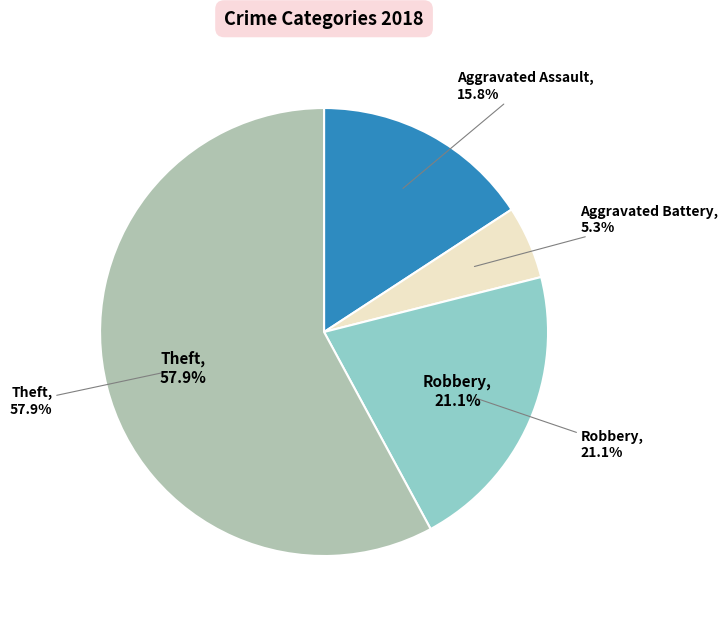

Is it true that Robbery is 21% of the pie?

True